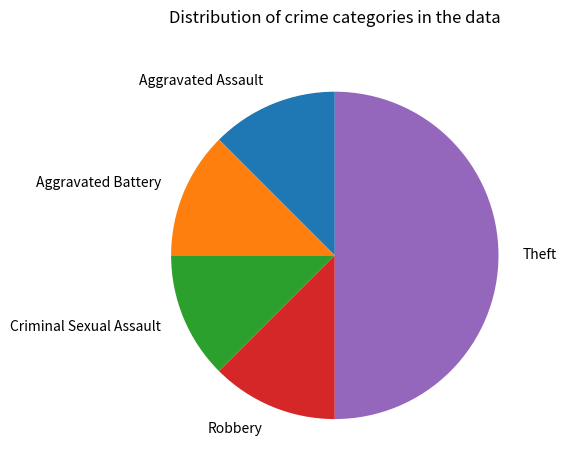

Combined, do Theft and Robbery account for over 50%?

Yes